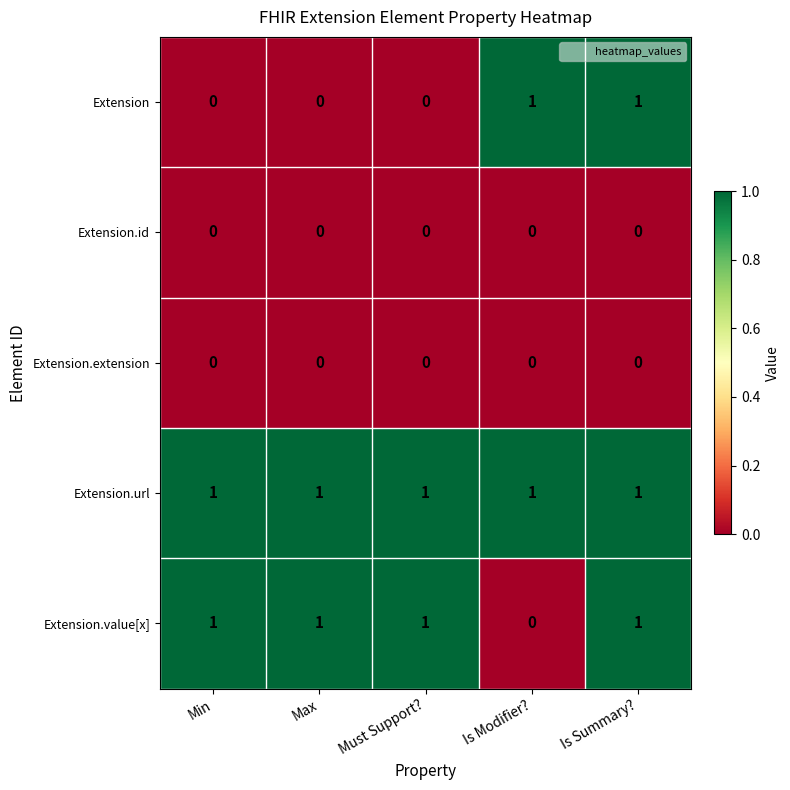

The value of Extension at Min is 0. True or false?

True